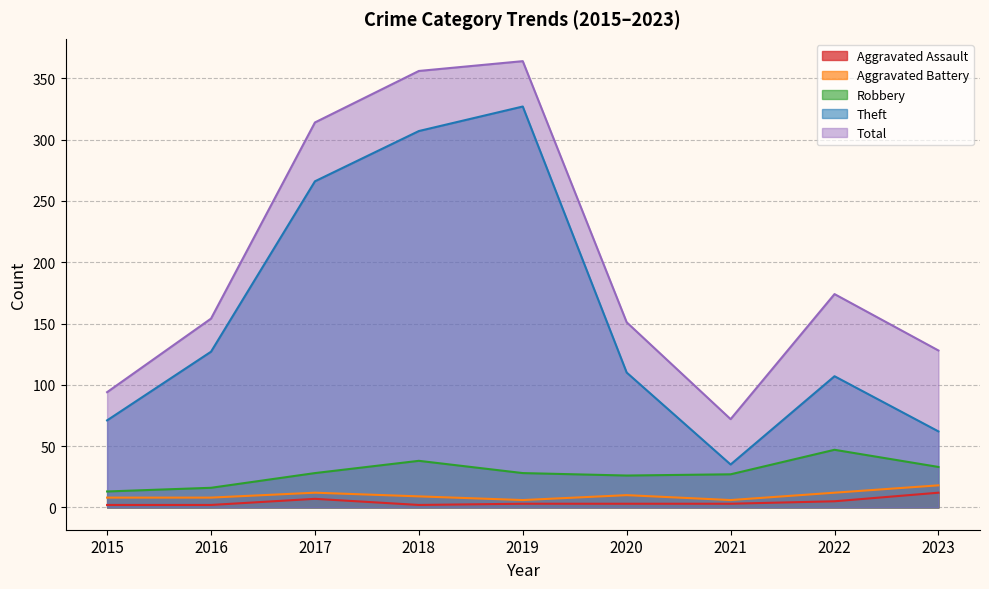

Does the chart display data point markers on the line(s)?

No